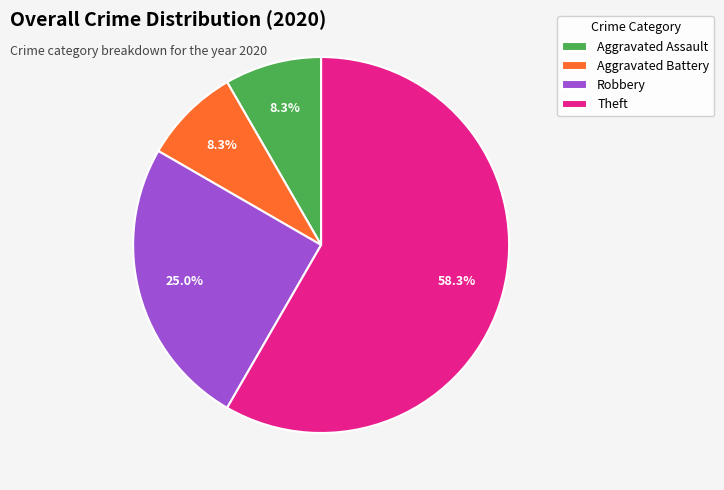

What percentage is NOT represented by Aggravated Battery?

91.7%